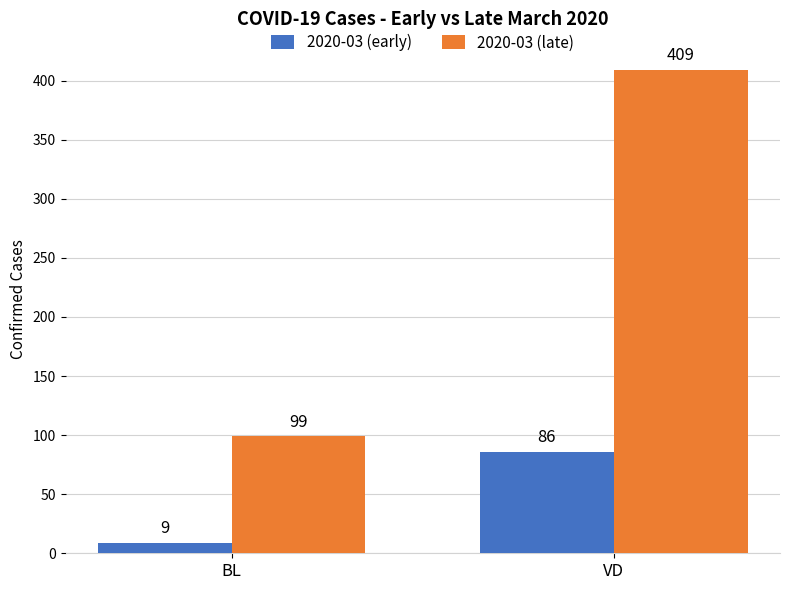

Reading right to left, transcribe all the data shown in this chart.

2020-03 (early): VD=86	BL=9
2020-03 (late): VD=409	BL=99